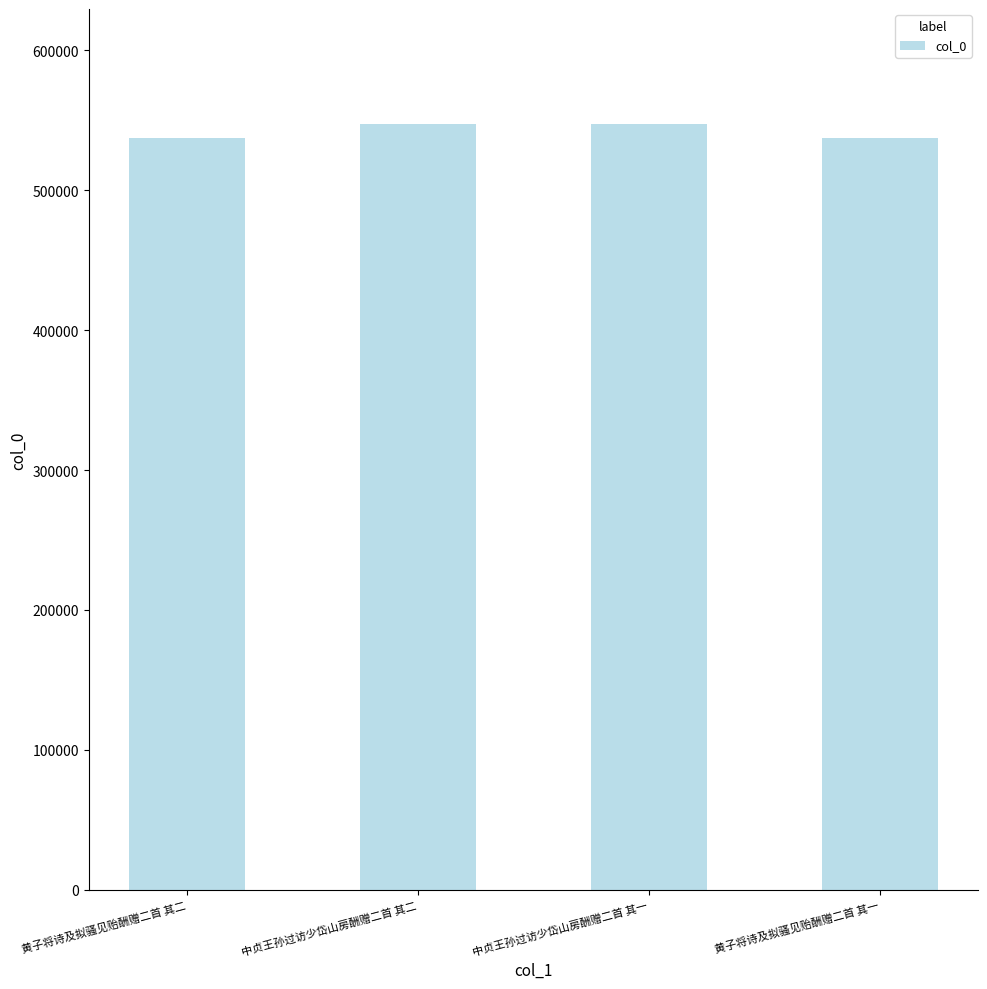

What is the value of the 4th bar from the left?

537653